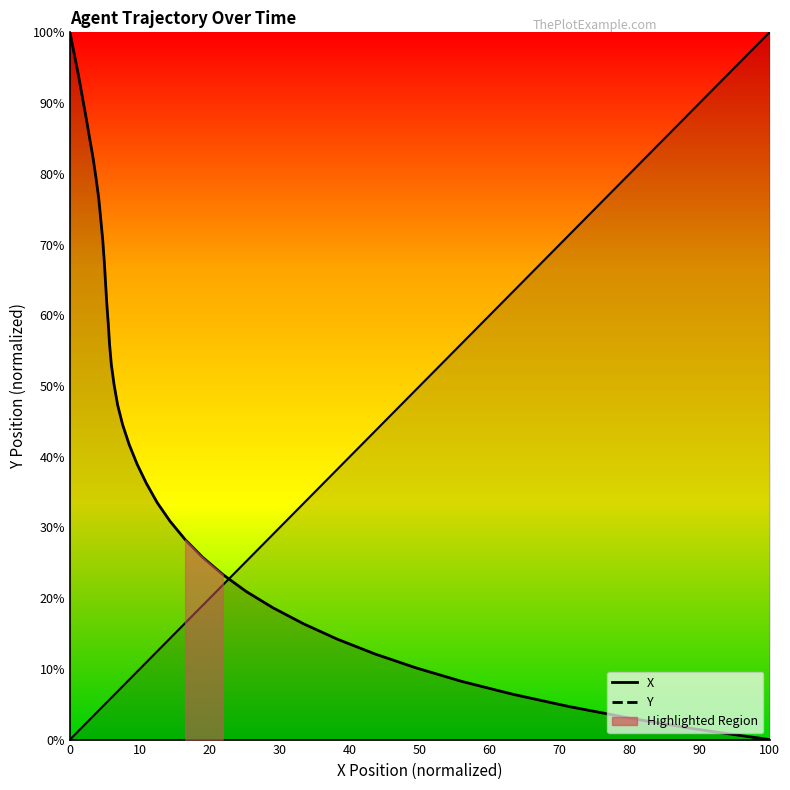

The Y series shows 55.9 at 100. True or false?

False